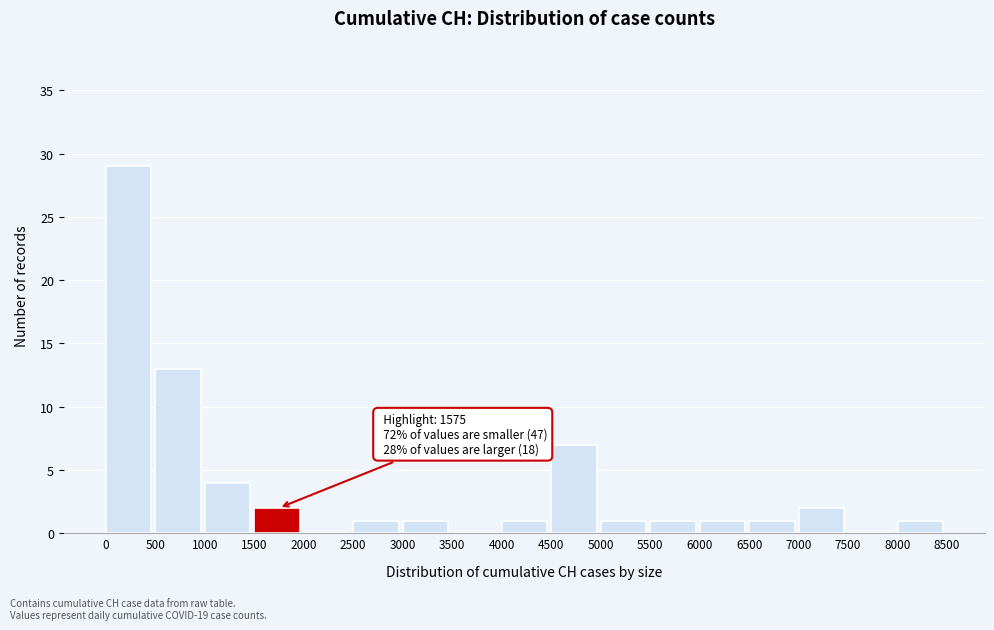

Which range on the x-axis has the tallest bar?

0 to 500